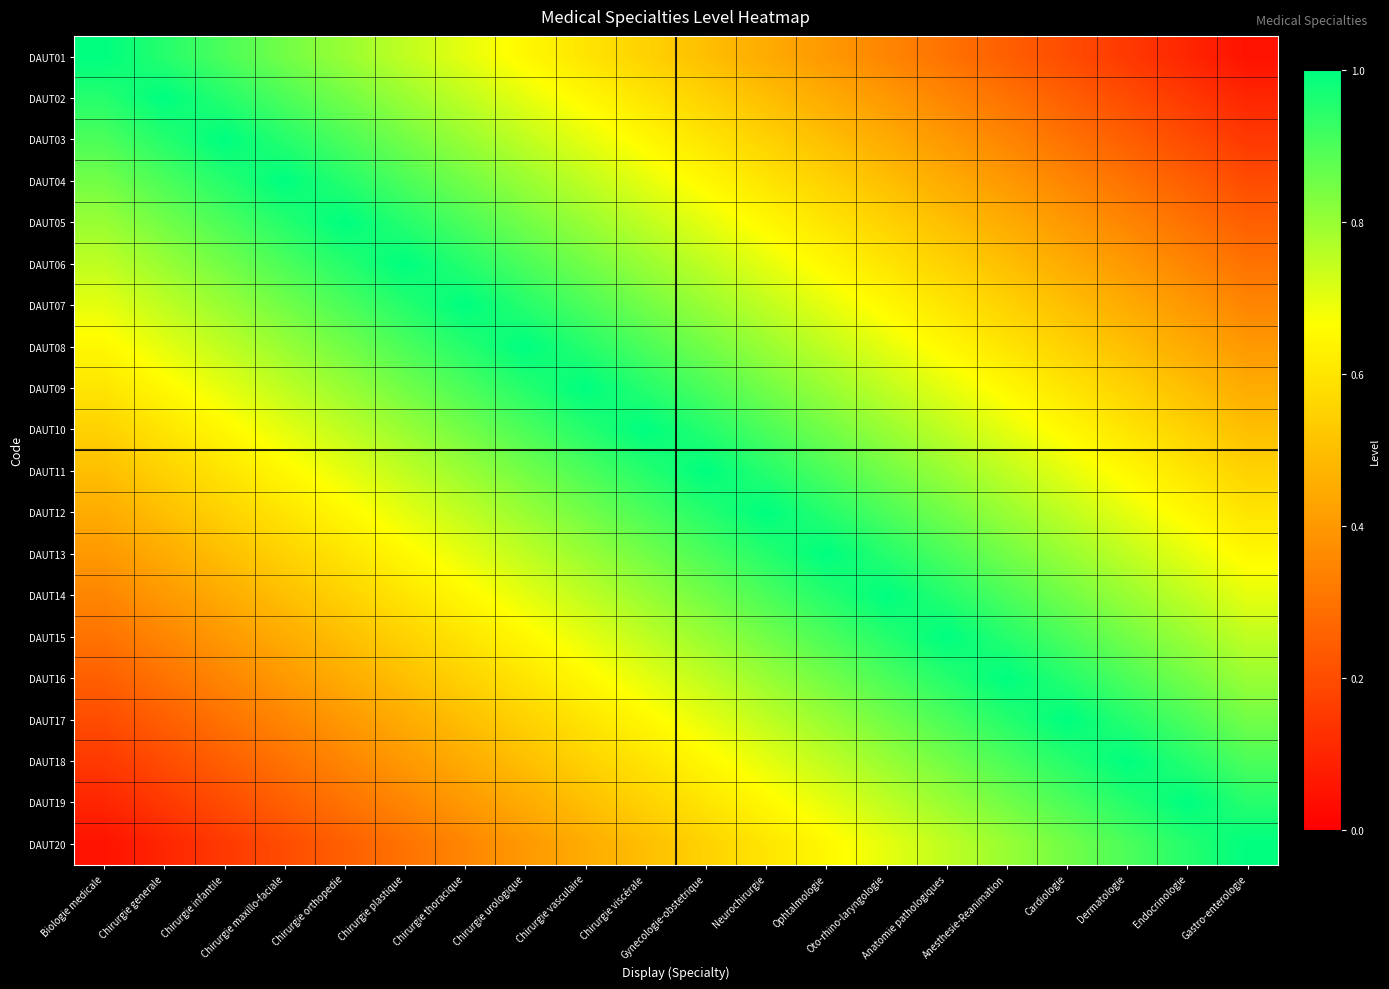

Count the number of categories in the chart.

20